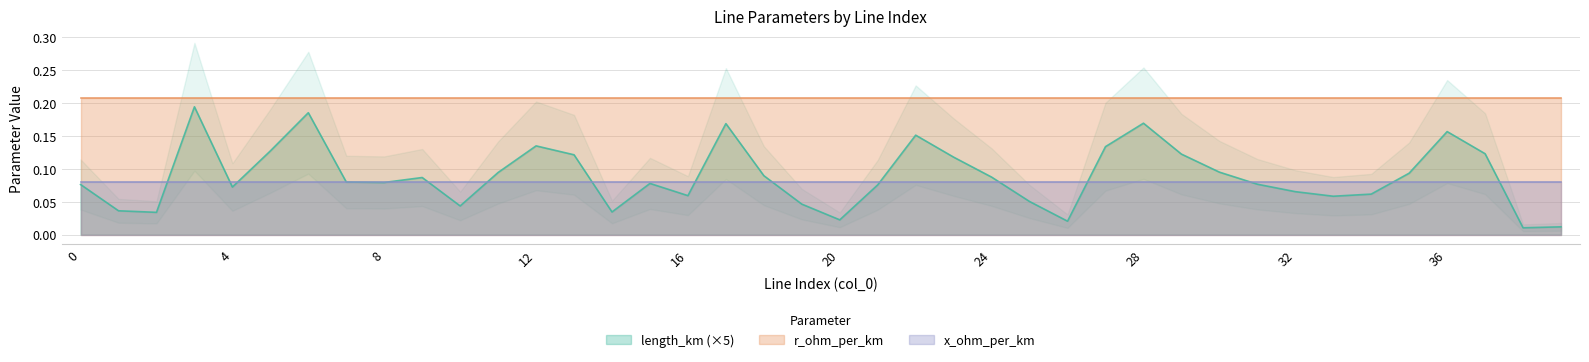

List the labels in order of x_ohm_per_km value, smallest first.

0, 1, 2, 3, 4, 5, 6, 7, 8, 9, 10, 11, 12, 13, 14, 15, 16, 17, 18, 19, 20, 21, 22, 23, 24, 25, 26, 27, 28, 29, 30, 31, 32, 33, 34, 35, 36, 37, 38, 39